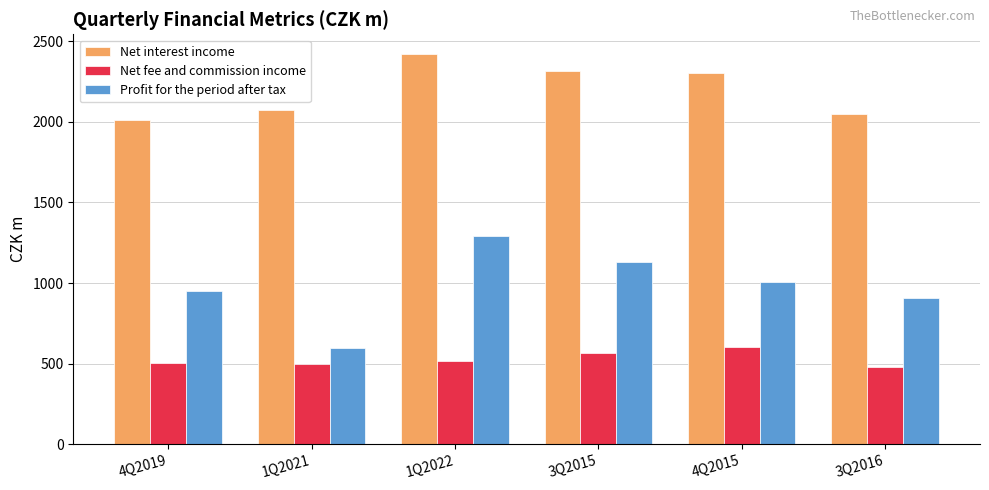

At which label does Net fee and commission income reach its peak?

4Q2015